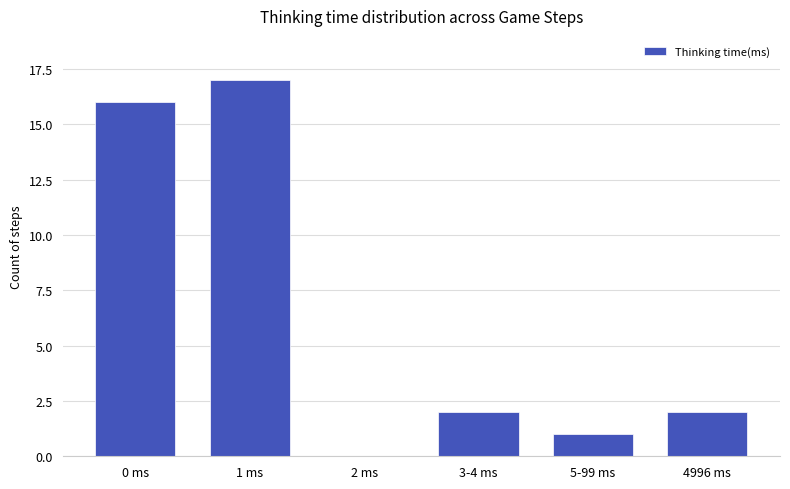

True or false: the data shows 0 at 2 ms.

True